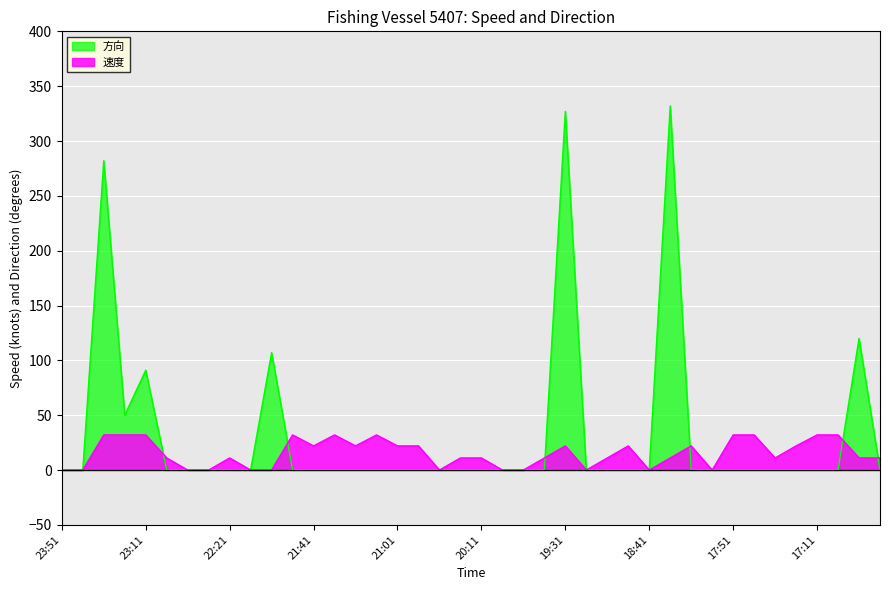

What is the sum of all 速度 values?

606